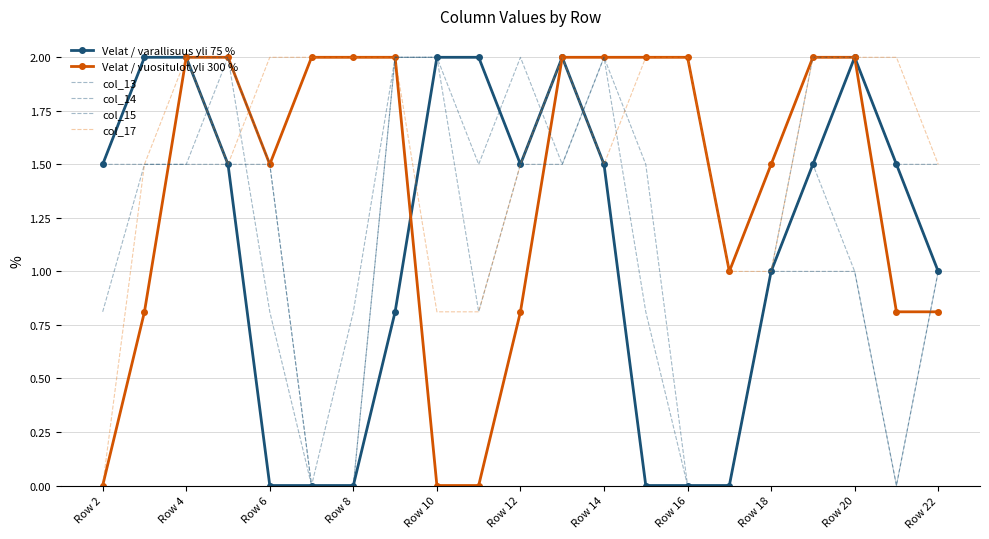

What are all the series names shown in the legend?

Velat / varallisuus yli 75 %, Velat / vuositulot yli 300 %, col_13, col_14, col_15, col_17